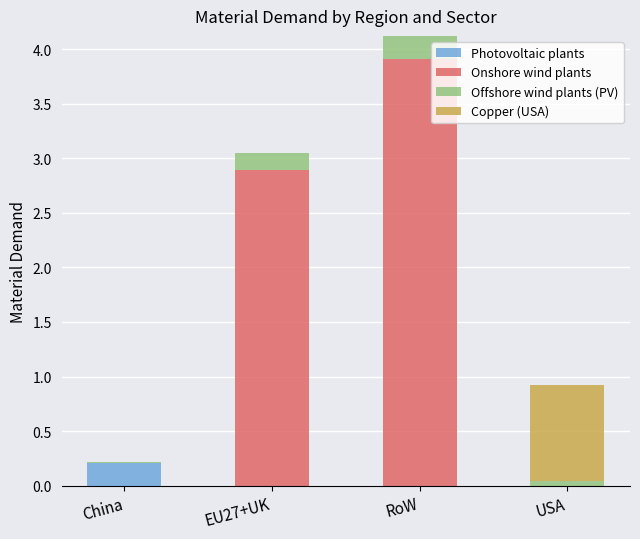

What is the total value across all series at EU27+UK?

3.1